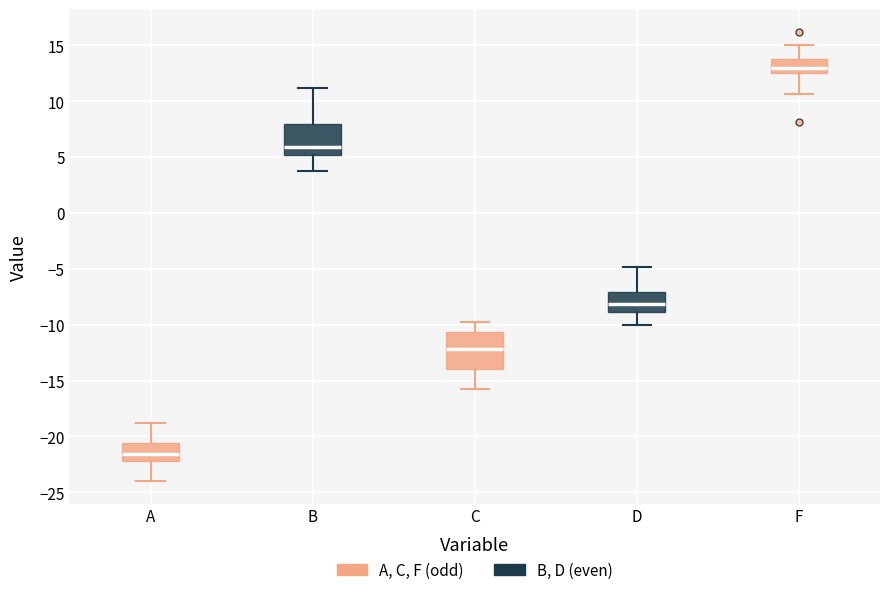

Which box's median line is the highest?

F